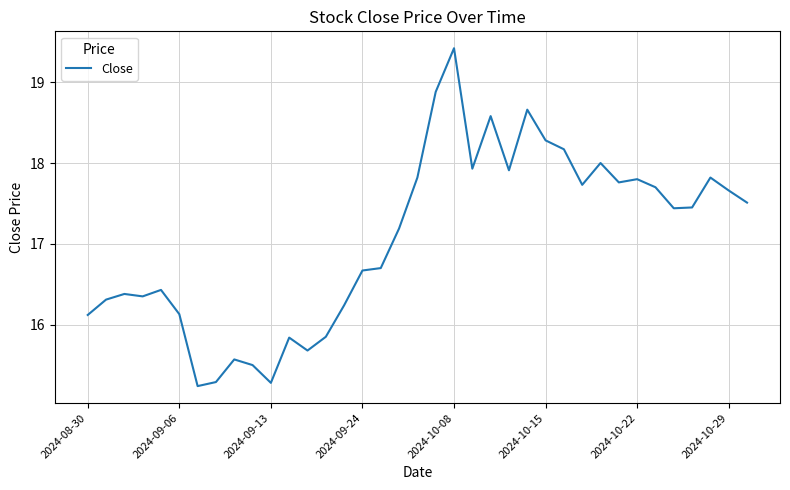

What is the difference between the maximum and minimum values?

4.2